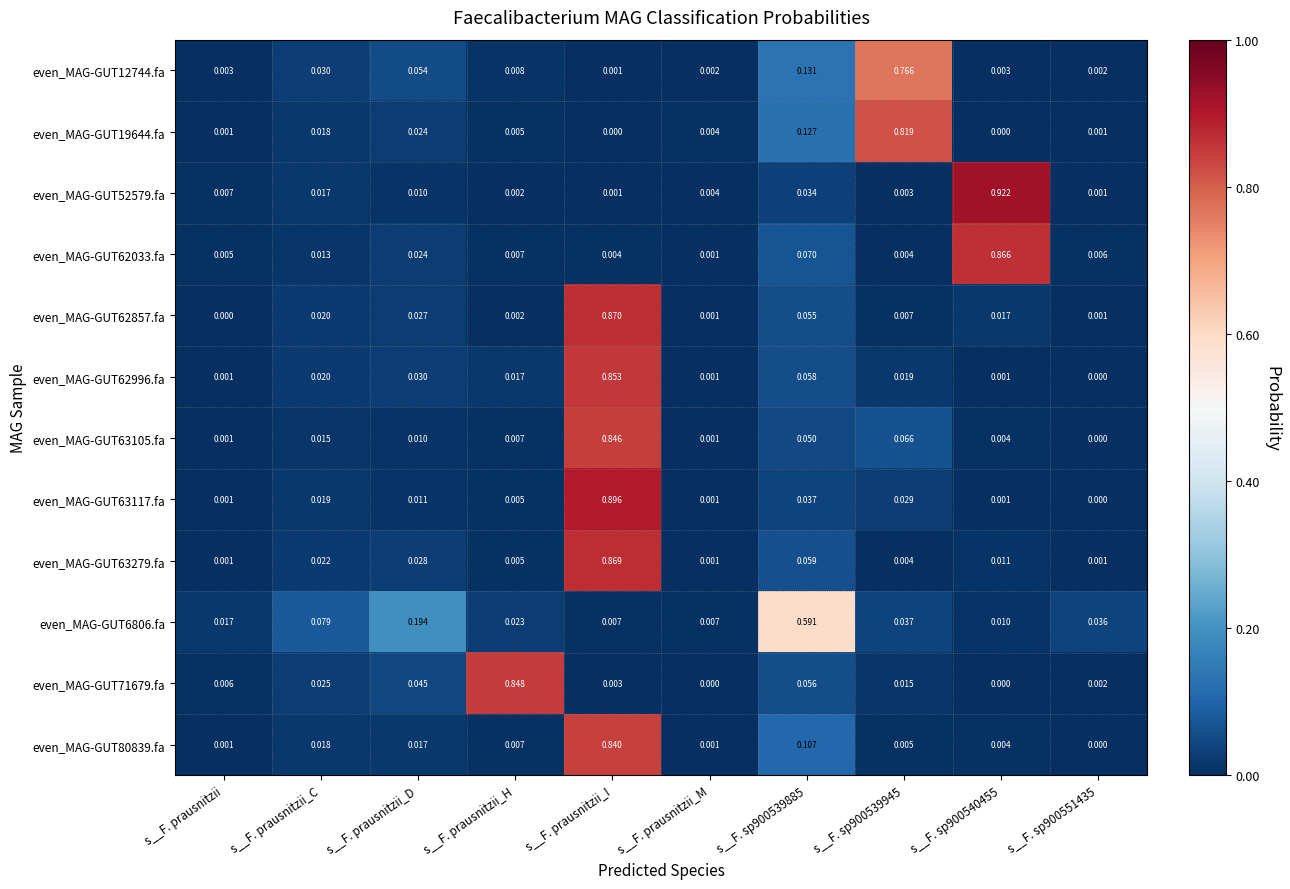

At which category is the sum across all series the highest?

s__F. prausnitzii_I